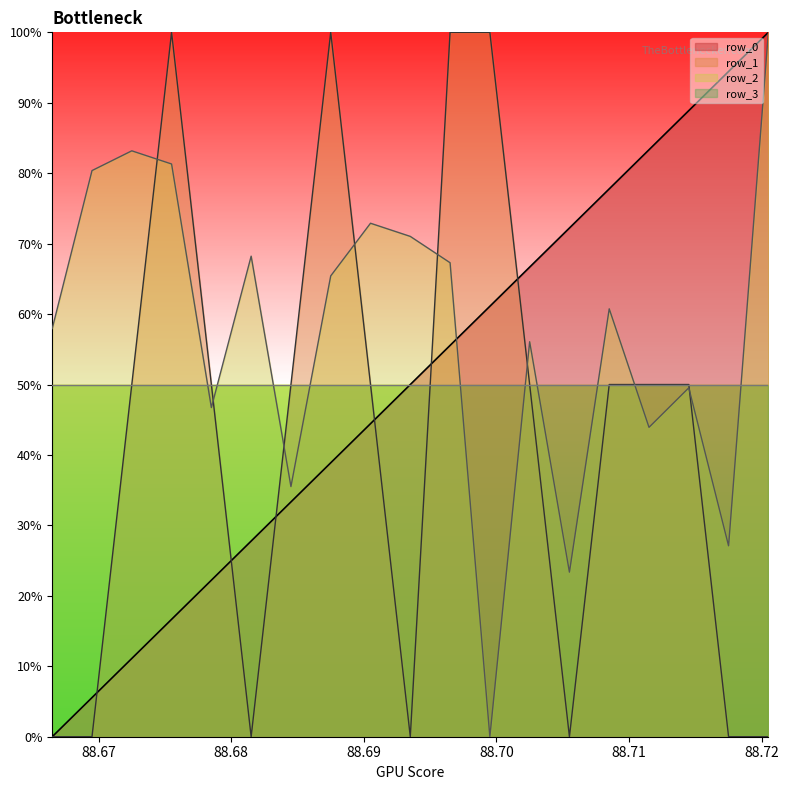

True or false: row_0 has a value of 61.1 at 88.6995.

True